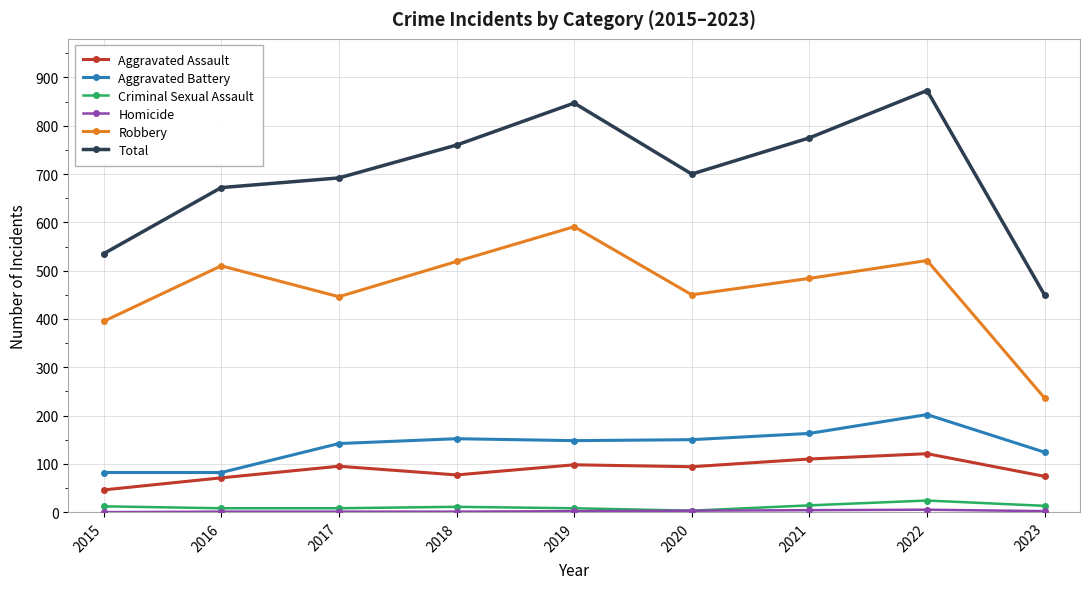

What is the difference between the Aggravated Battery values at 2021 and 2022?

39